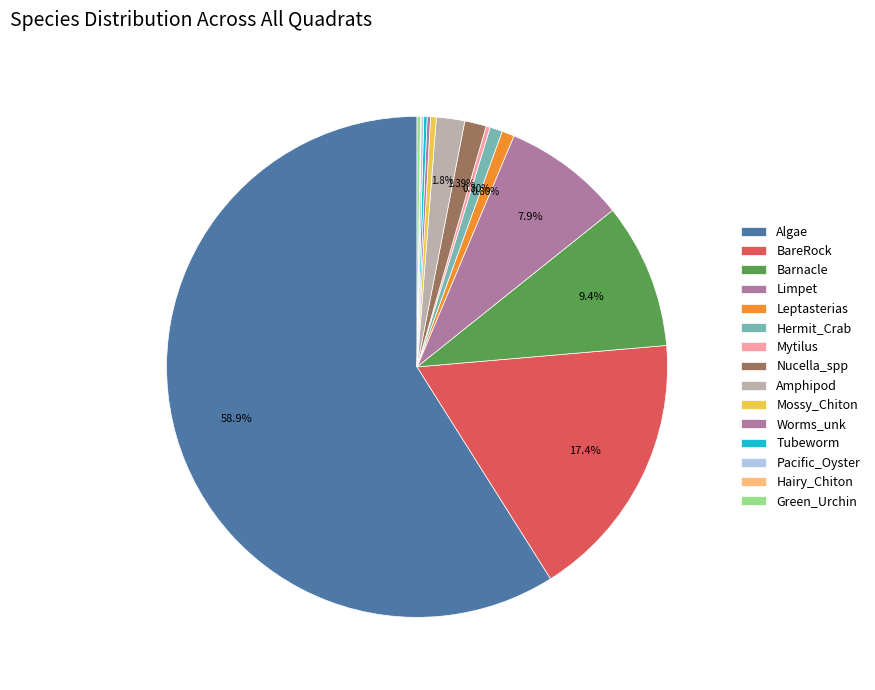

Combined, do Green_Urchin and Algae account for over 50%?

Yes